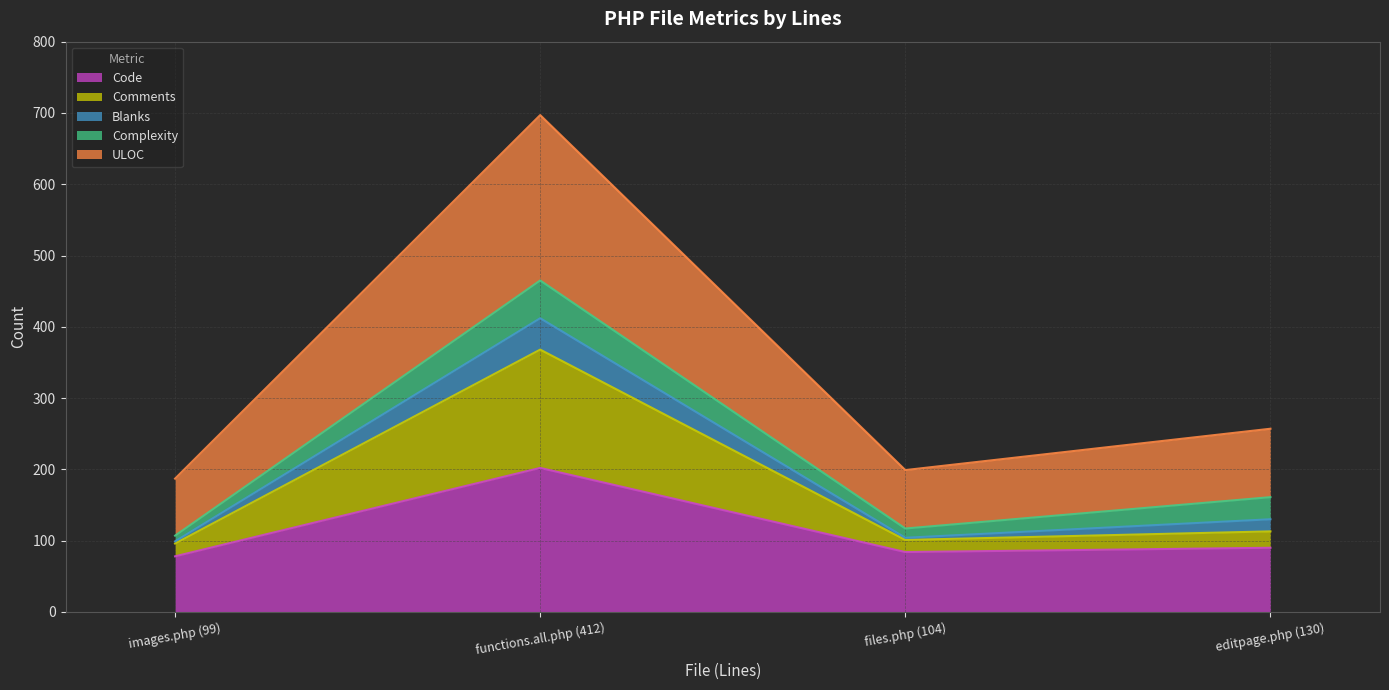

True or false: ULOC has a value of 203 at editpage.php (130).

False